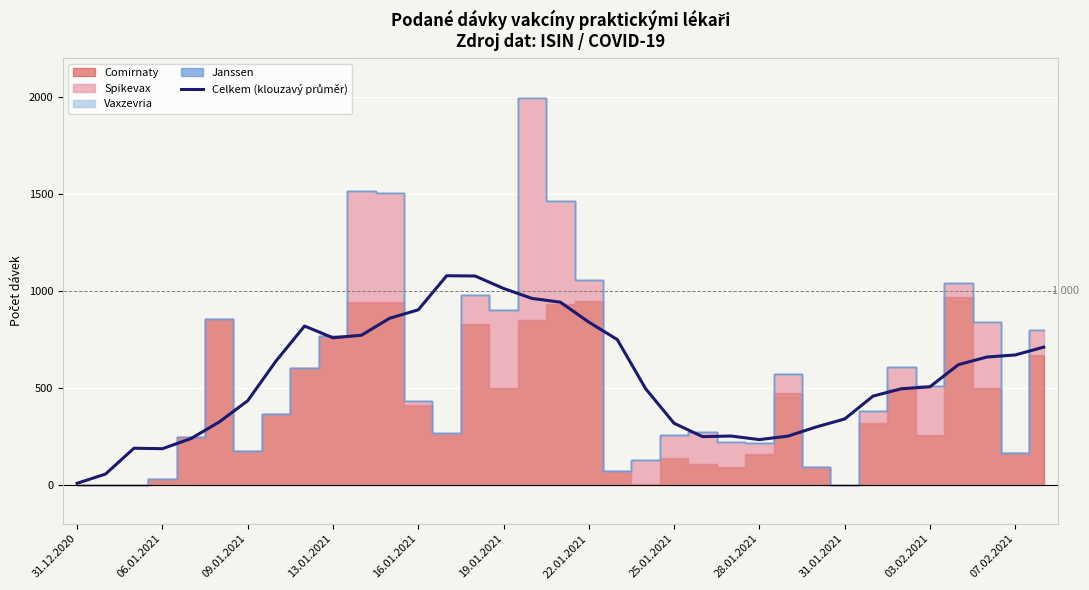

How many lines are shown in the chart?

1